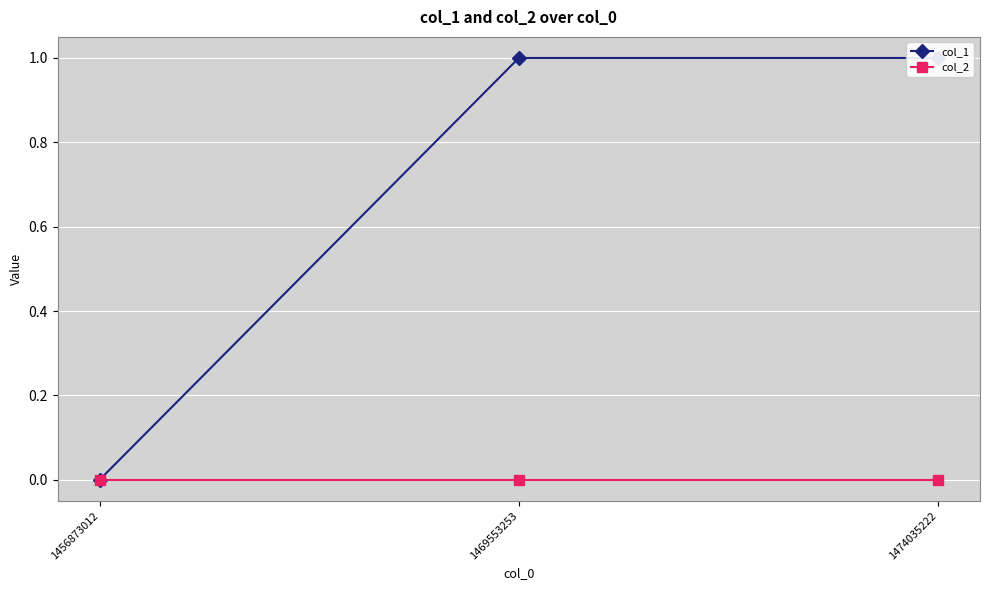

Between 1469553253 and 1474035222, which series saw the biggest shift?

col_1